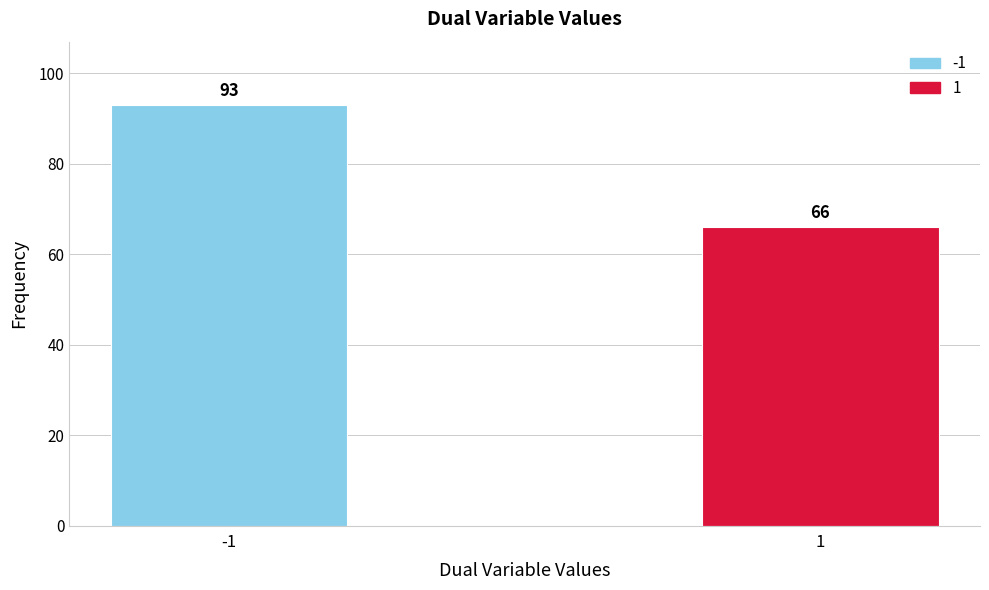

Reading left to right, extract all data points from this chart.

93	66